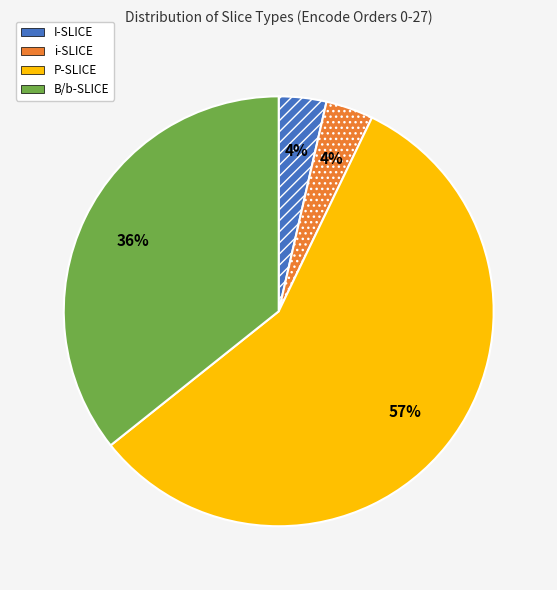

Which slice is the largest?

P-SLICE